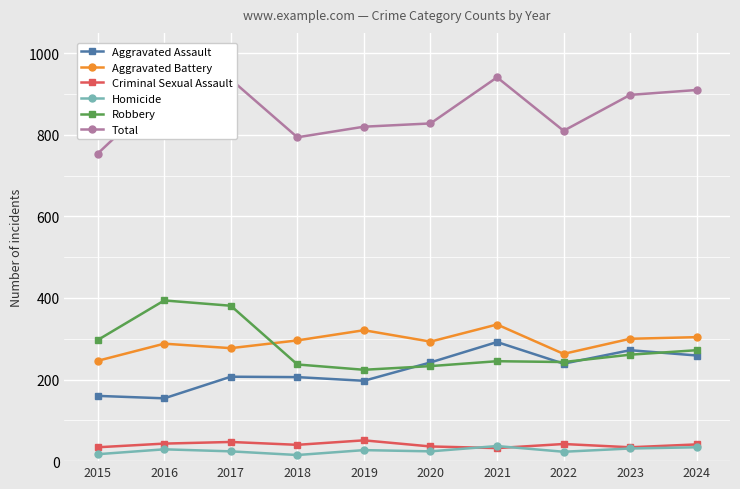

True or false: Aggravated Assault and Aggravated Battery cross at least once.

False